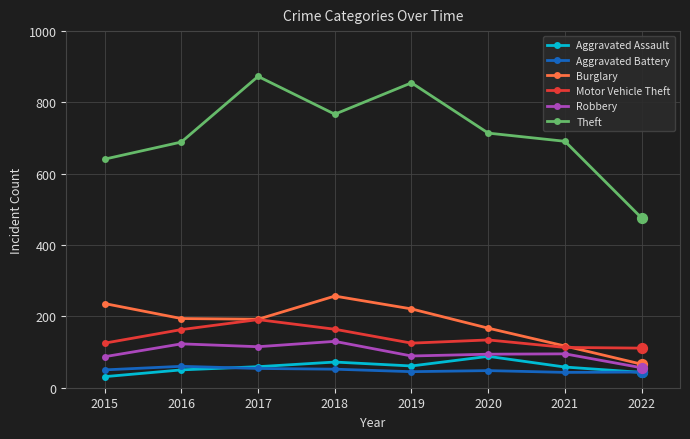

What is the total value across all series at 2016?

1279